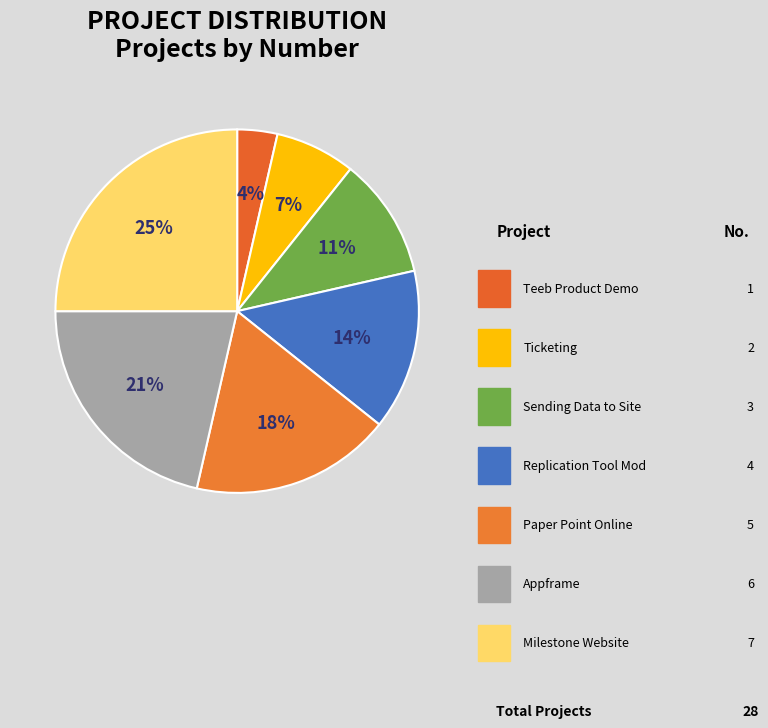

Rank the categories by value from highest to lowest.

Milestone Website, Appframe, Paper Point Online and Inhouse Ordering, Replication Tool Modification, Sending Data to the site, Ticketing, Teeb Product Demonstration